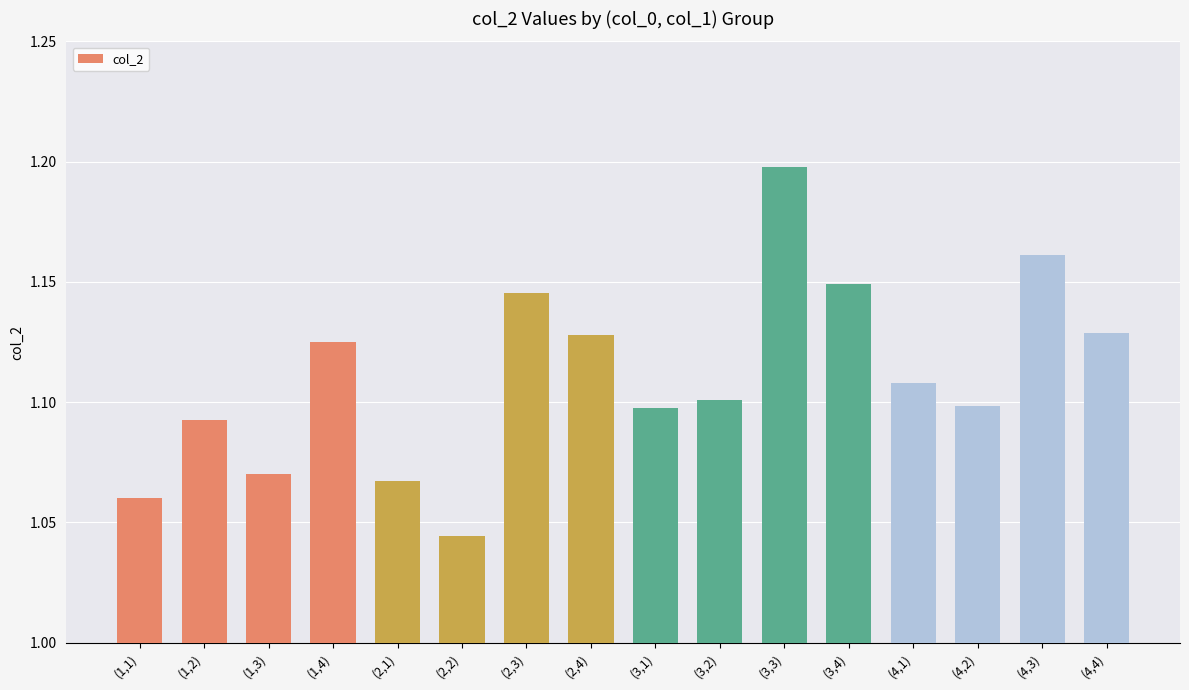

What is the difference between the maximum and minimum values?

0.2